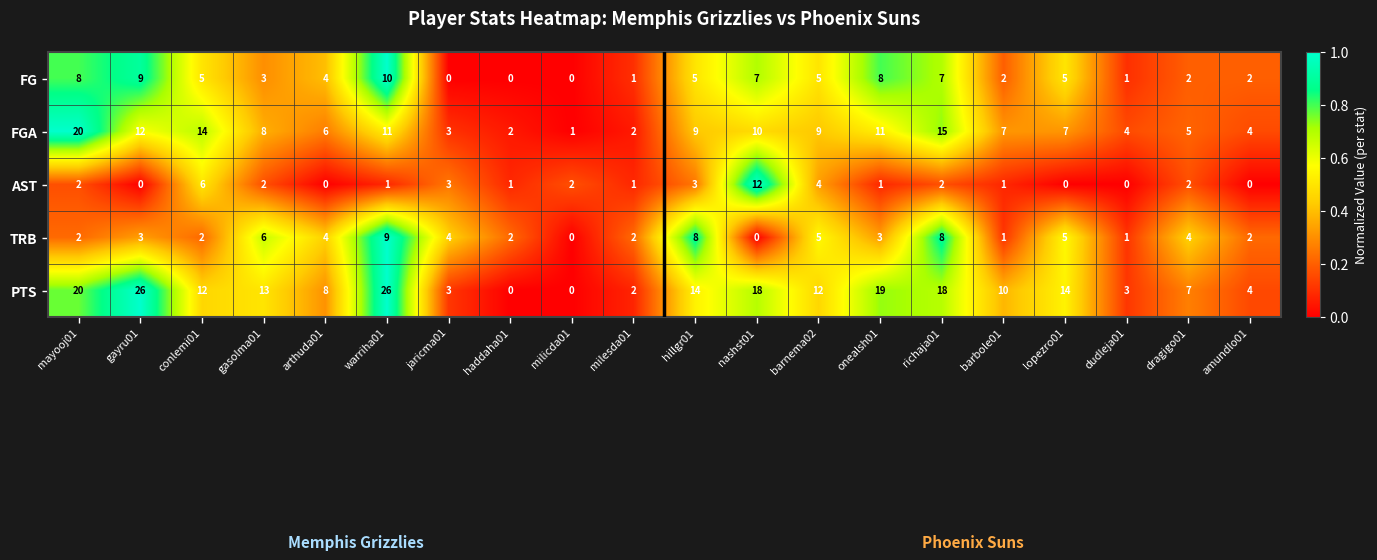

List the series in order of their peak value, lowest first.

TRB, FG, AST, FGA, PTS